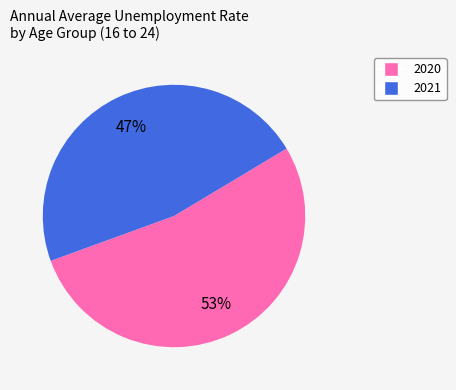

How many slices are in this pie chart?

2